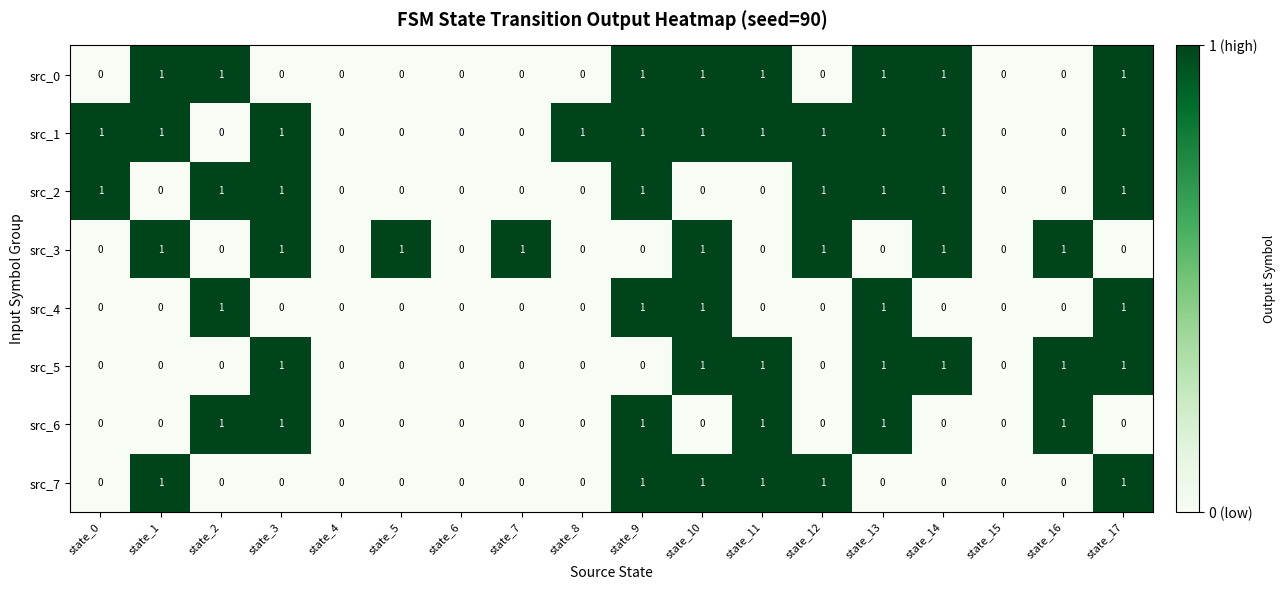

How many src_0 values are between 0 and 1?

18